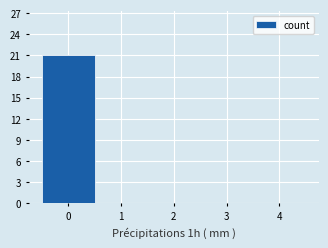

What is the height of the bar covering -0.5 to 0.5 on the x-axis? The values are not printed on the chart, so give them approximately, as read against the axis.

21